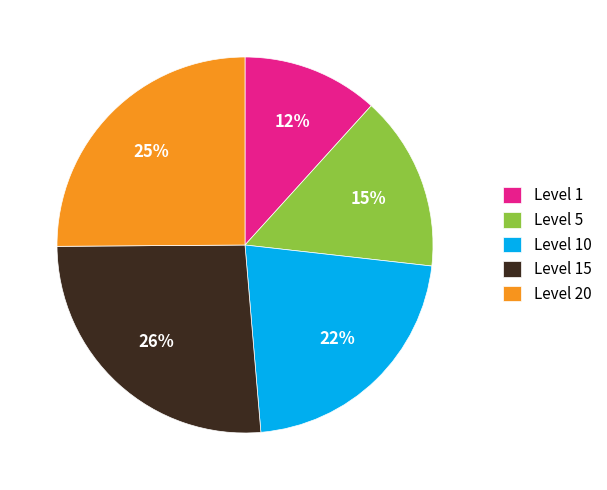

Which category has the smallest portion of the pie?

Level 1